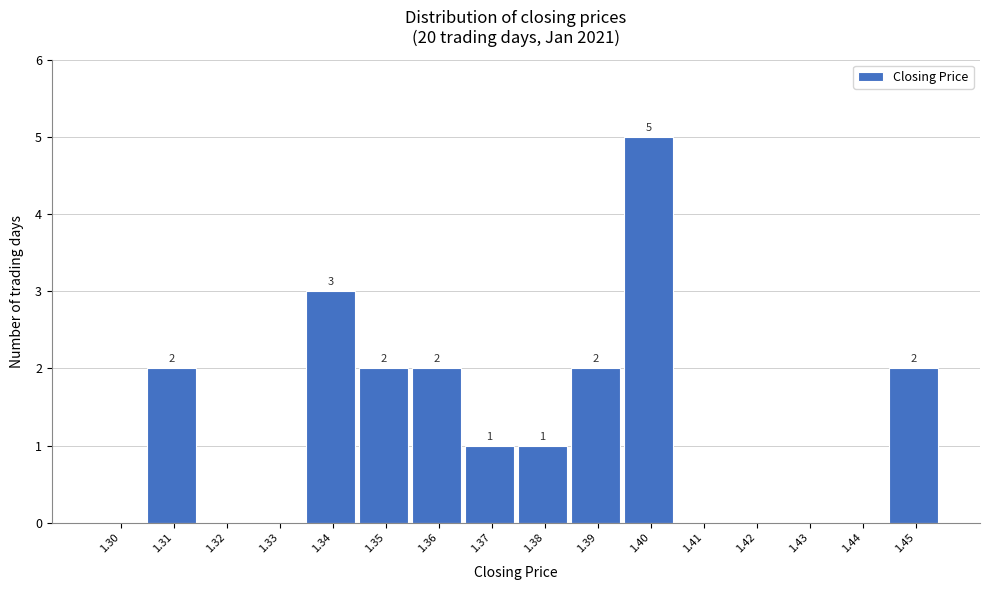

Reading right to left, extract all data points from this chart.

1.45=2	1.44=0	1.43=0	1.42=0	1.41=0	1.40=5	1.39=2	1.38=1	1.37=1	1.36=2	1.35=2	1.34=3	1.33=0	1.32=0	1.31=2	1.30=0